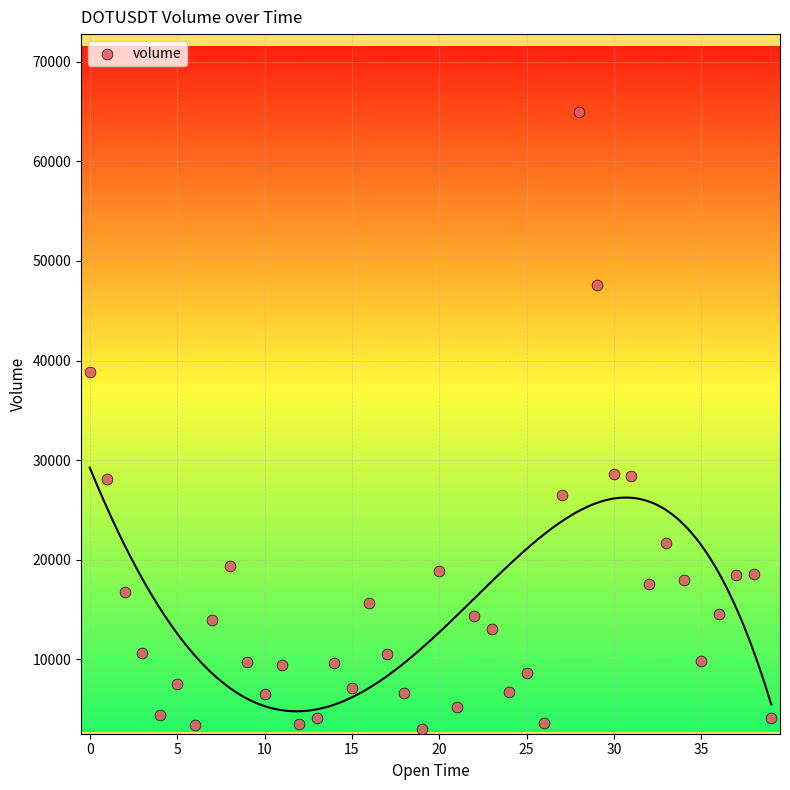

What is the range of Y values (max minus min)?

61973.7